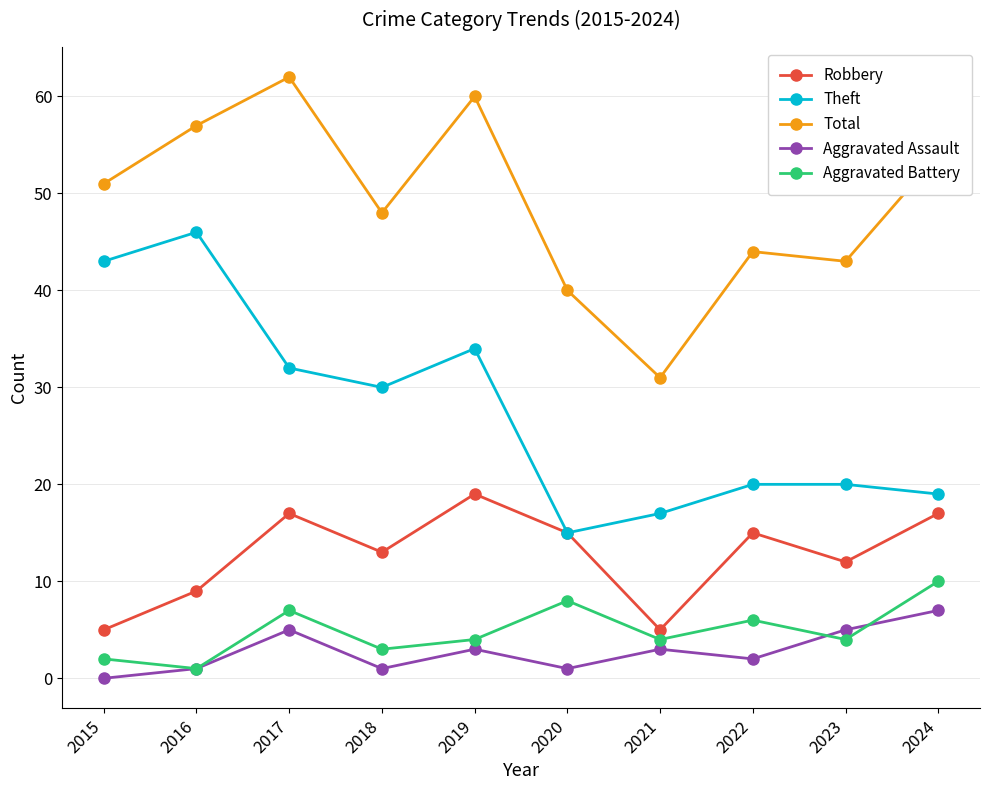

Is the value of Aggravated Assault at 2024 greater than the value of Robbery at 2021?

Yes